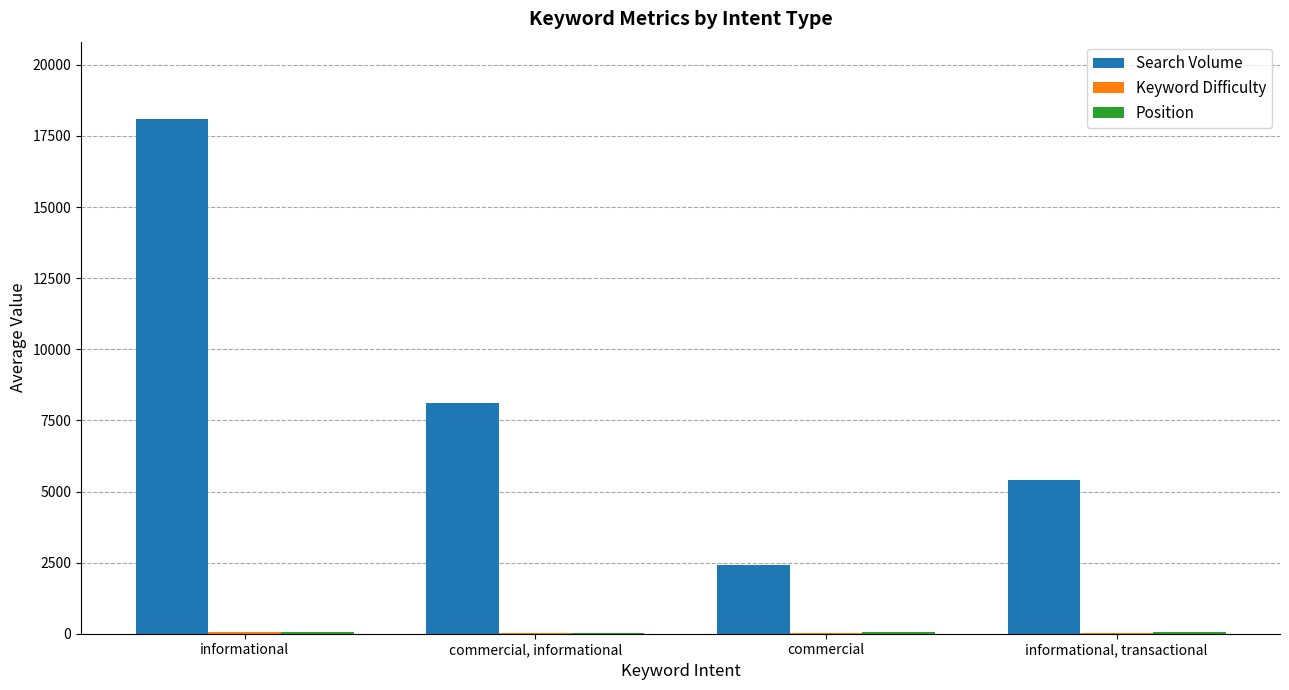

At which category is the sum across all series the highest?

informational